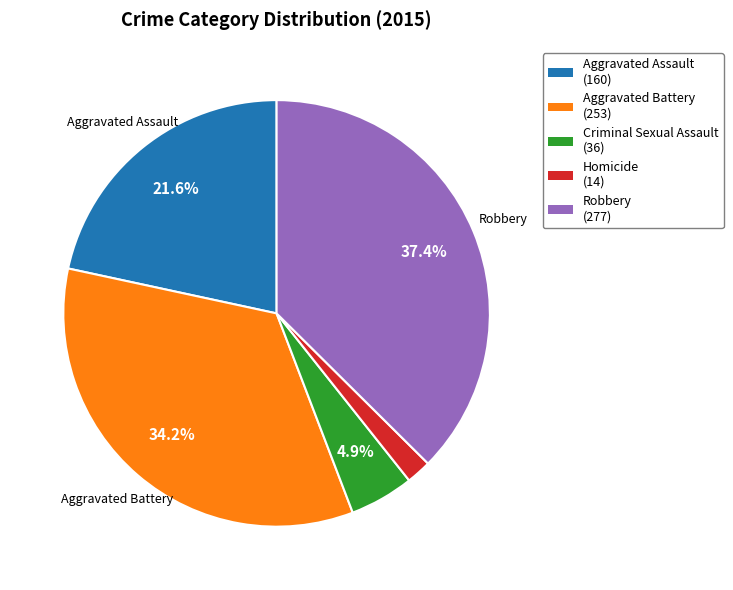

Between Aggravated Battery and Robbery, which is larger?

Robbery